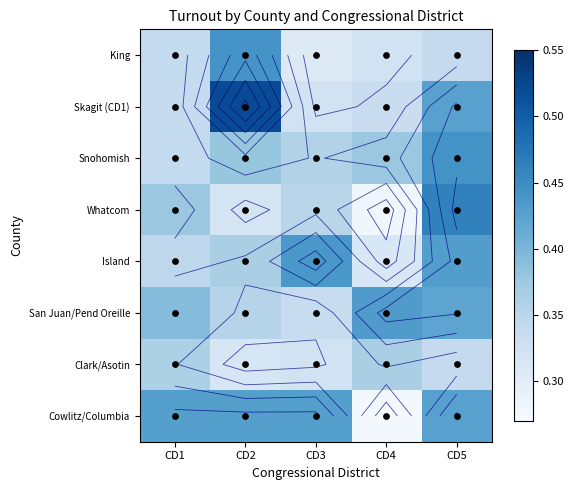

At which category is the sum across all series the highest?

CD5